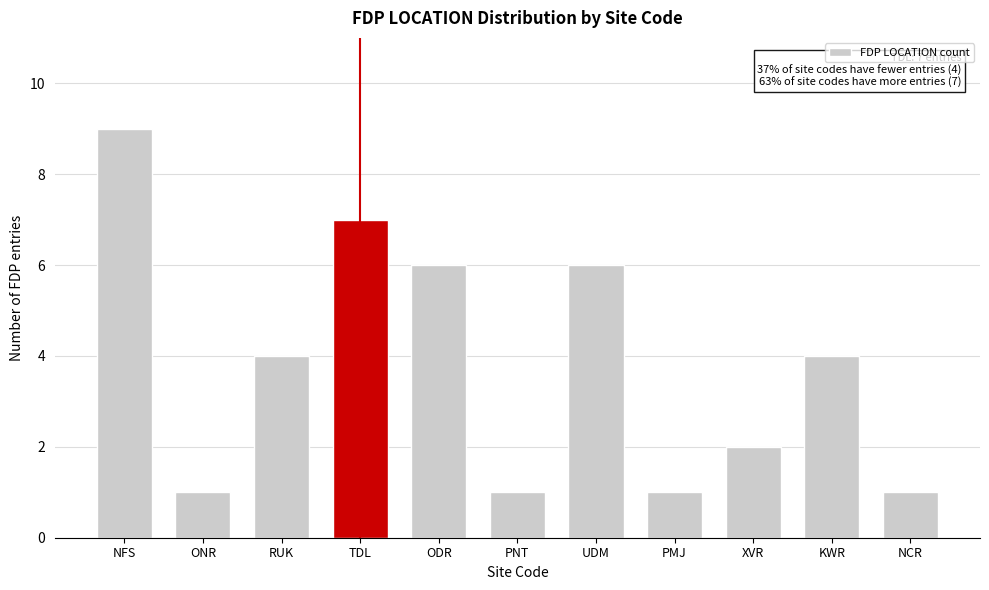

Reading right to left, list all the values displayed in this chart.

NCR=1	KWR=4	XVR=2	PMJ=1	UDM=6	PNT=1	ODR=6	TDL=7	RUK=4	ONR=1	NFS=9